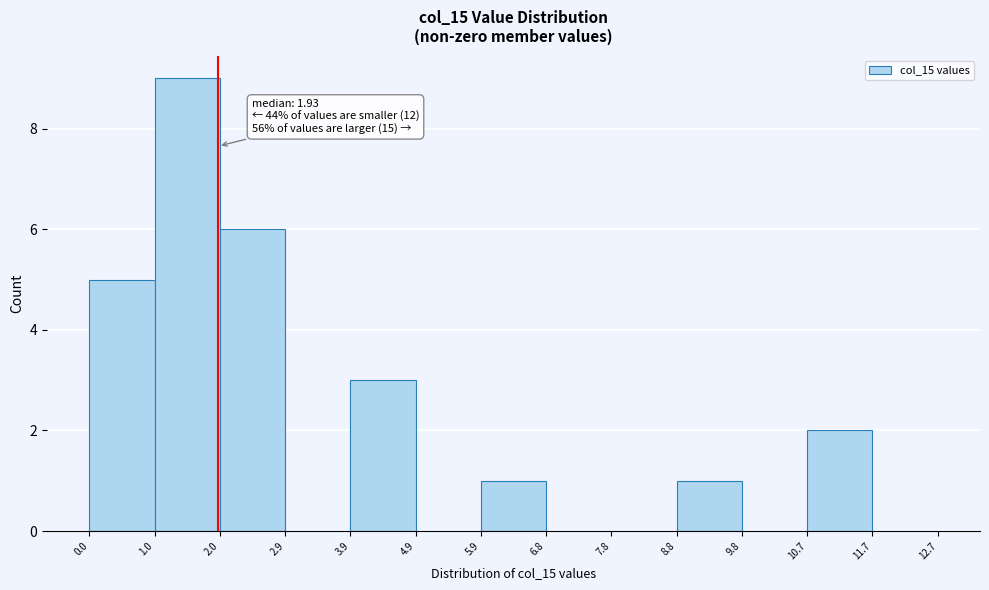

Over which range of the x-axis is the bar tallest?

1.0 to 2.0